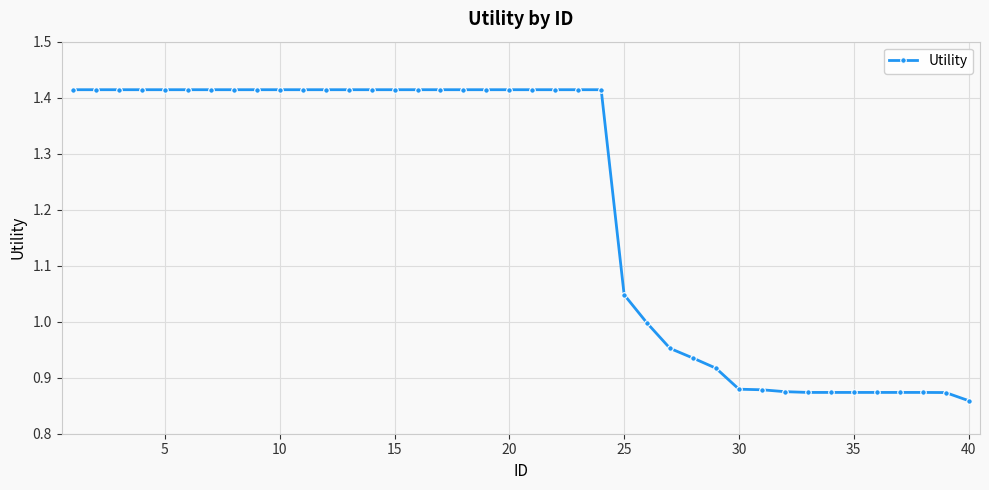

What is the difference between the second highest and second lowest values?

0.5